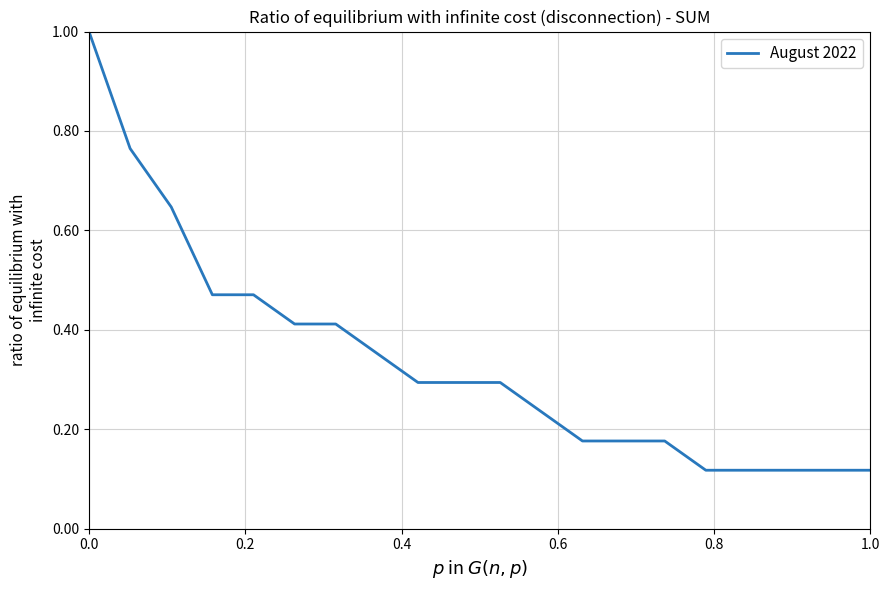

What is the greatest value displayed?

1.0